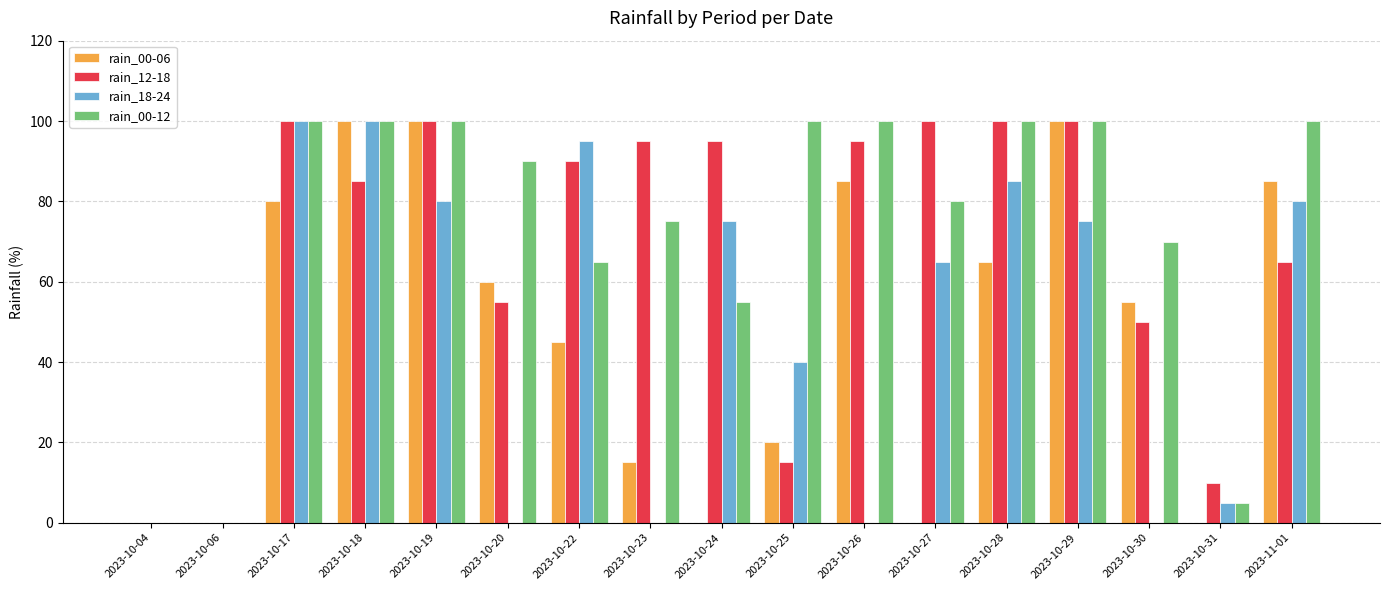

What is the total value across all series at 2023-10-28?

350